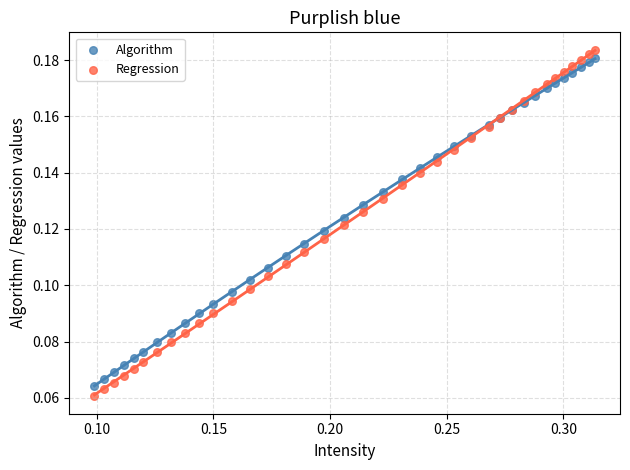

Which series contains the highest Y value?

Regression